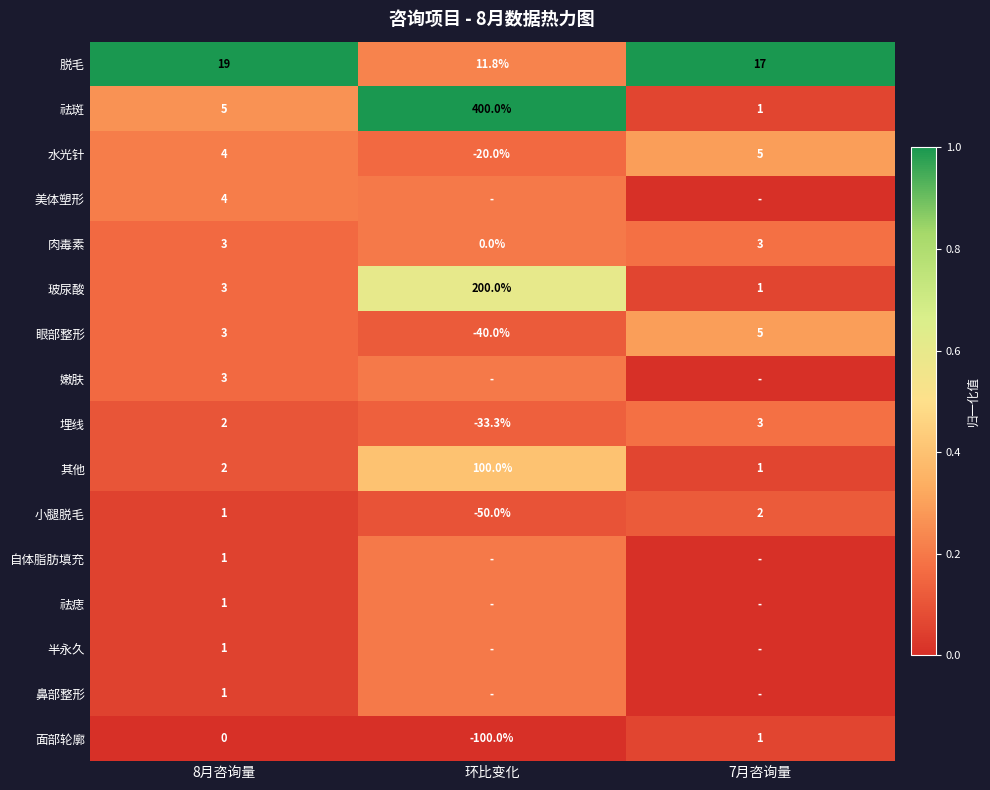

What is the spread (max minus min) of values at 8月咨询量?

19.0